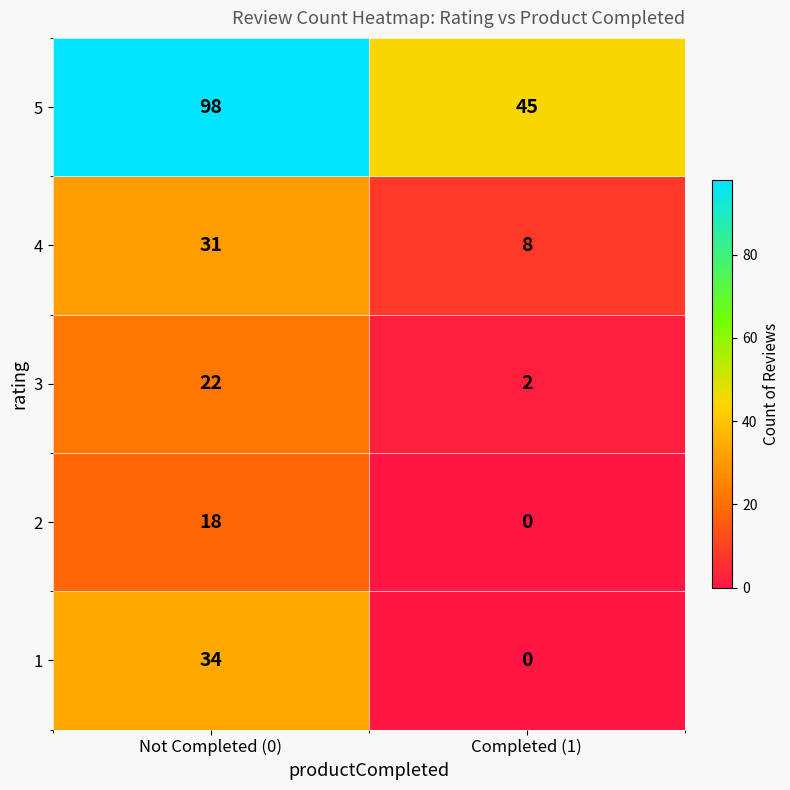

Reading left to right, transcribe all the data shown in this chart.

5: 98	45
4: 31	8
3: 22	2
2: 18	0
1: 34	0